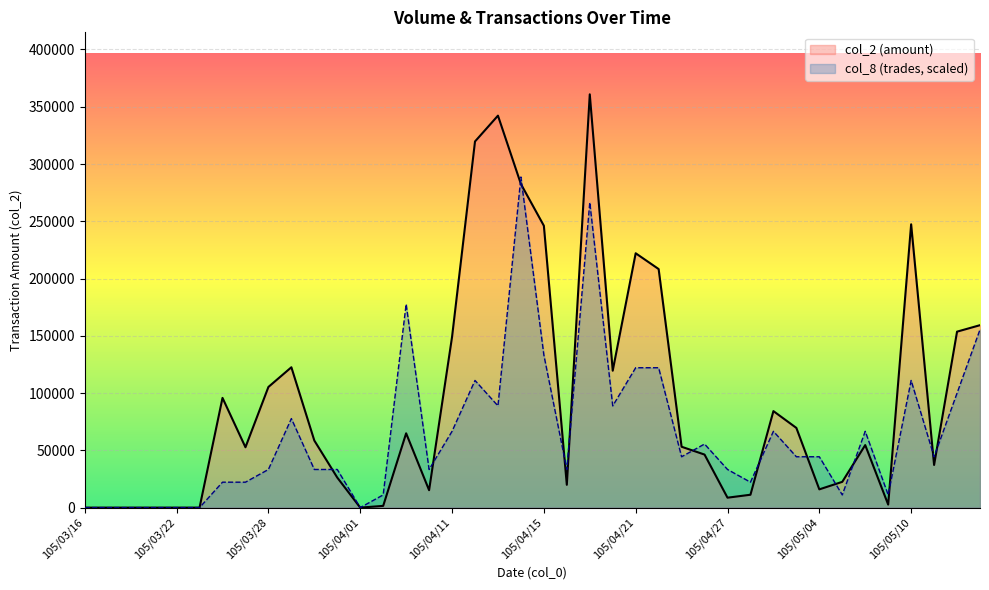

Rank the series by their maximum value, from highest to lowest.

col_2 (amount), col_8 (trades, scaled)